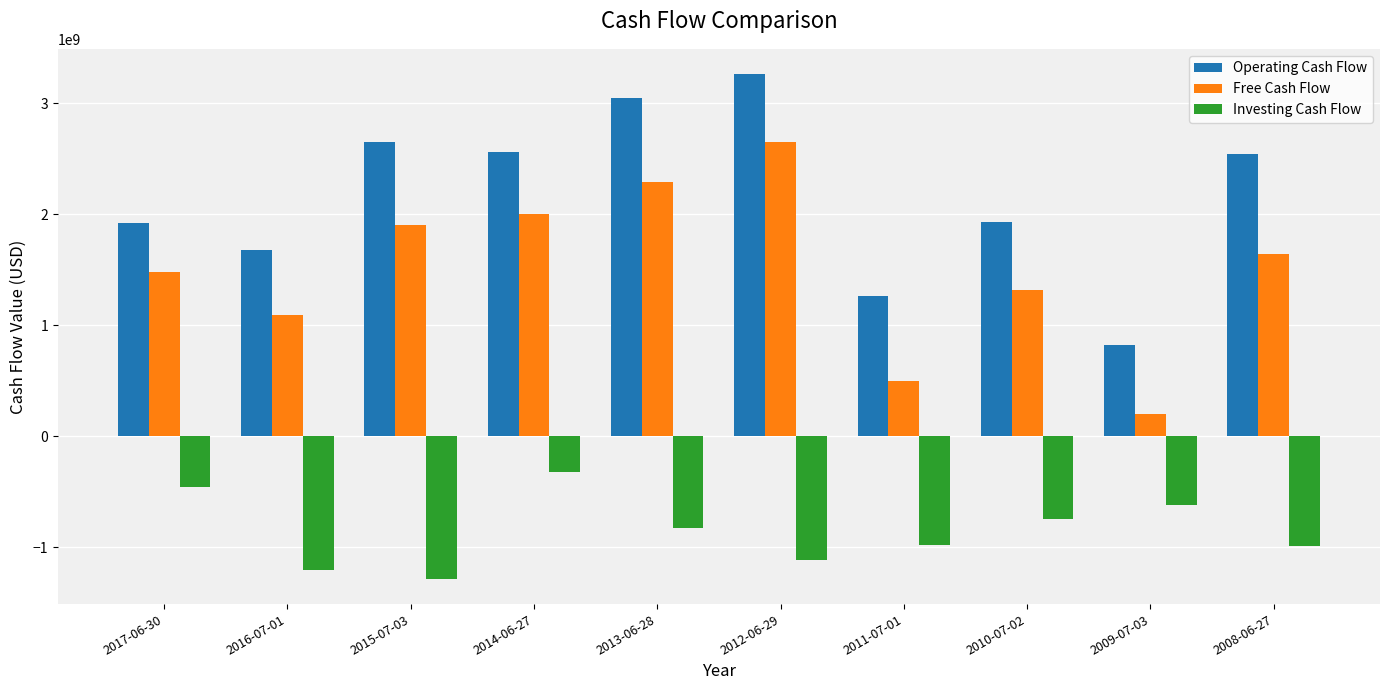

What position from the right is 2011-07-01?

4